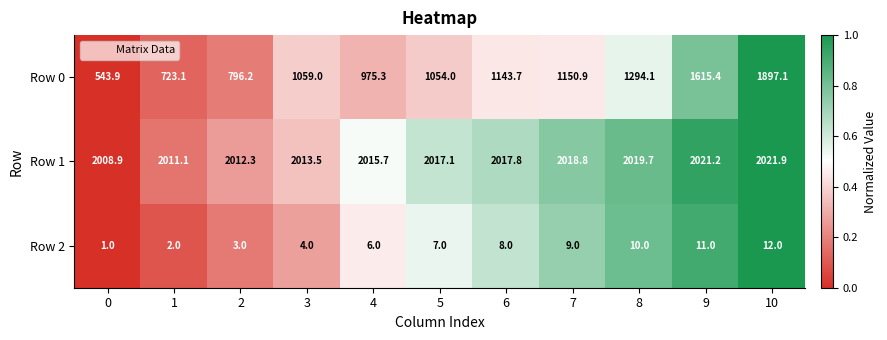

List the series in order of their peak value, highest first.

Row 1, Row 0, Row 2